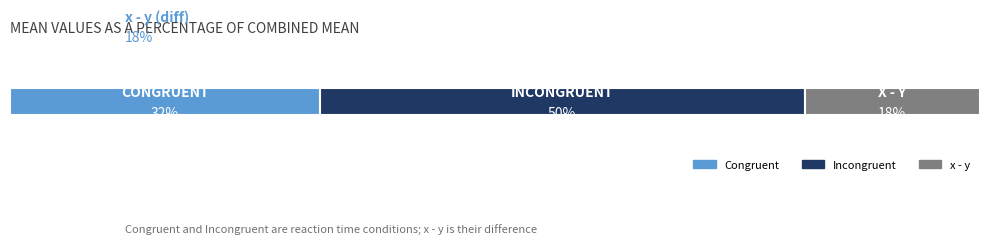

What are all the series names shown in the legend?

Congruent, Incongruent, x - y